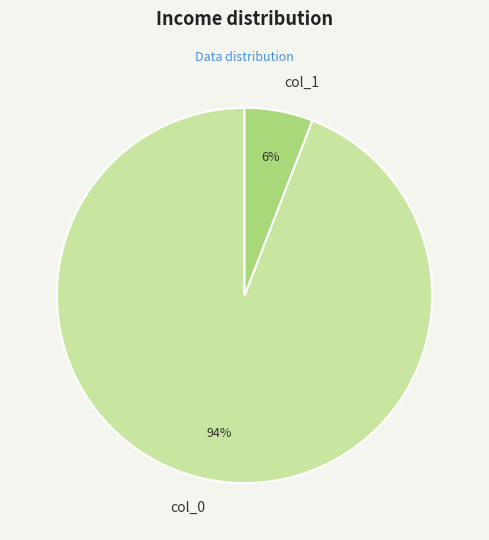

Is there any slice that represents more than half of the pie?

Yes